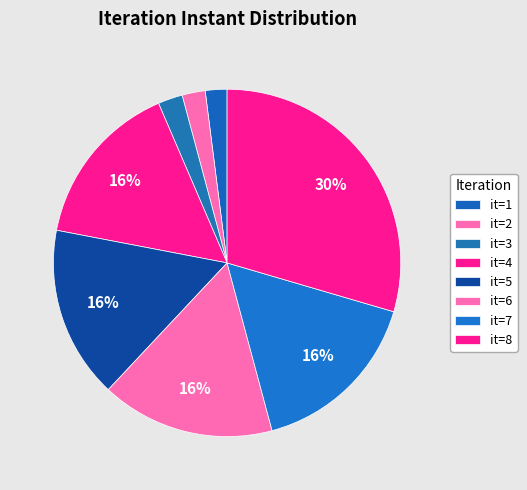

Count the number of slices in the pie.

8